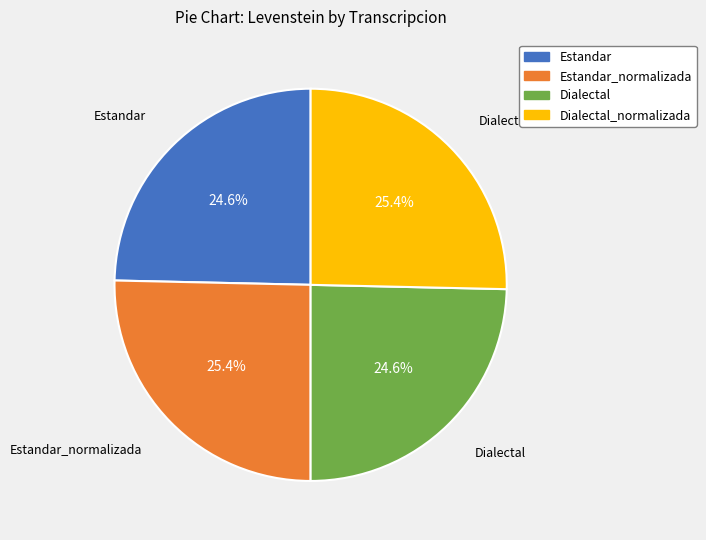

Is there any slice that represents more than half of the pie?

No